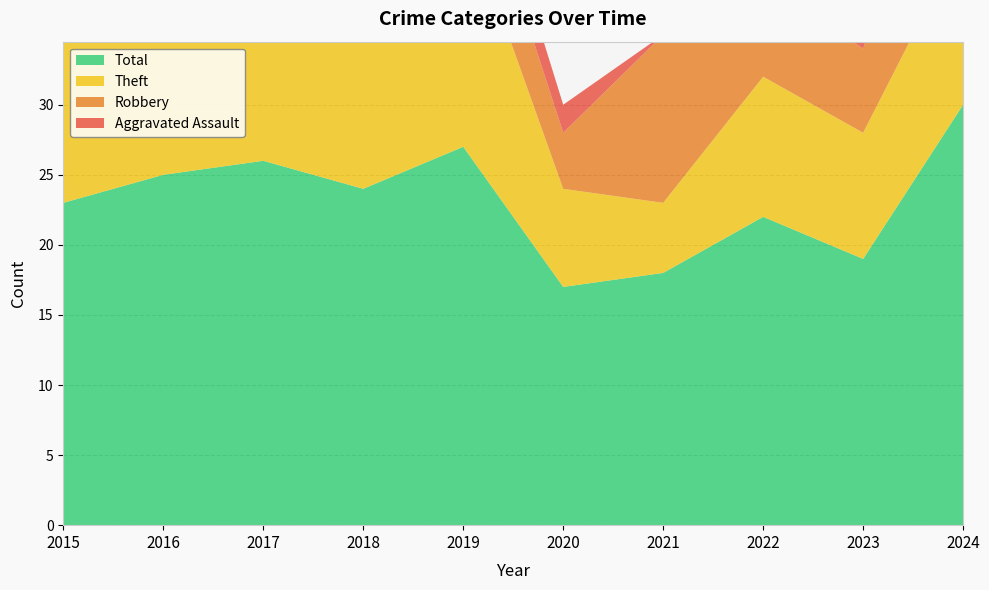

Which series has the widest spread of values?

Theft